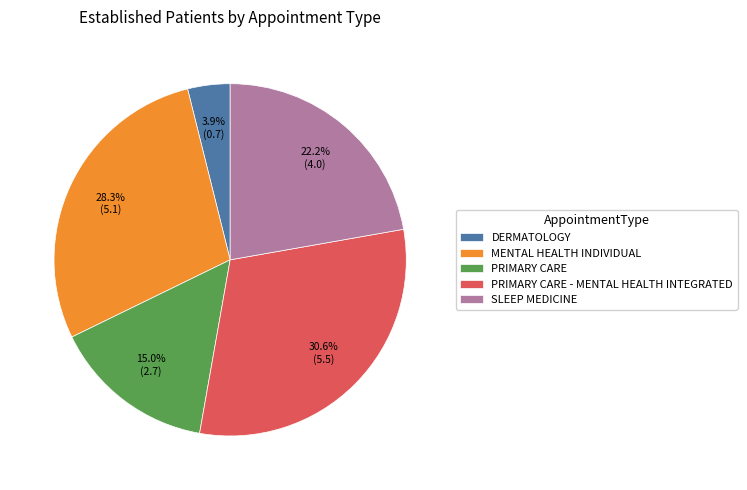

To the nearest percent, what portion does PRIMARY CARE - MENTAL HEALTH INTEGRATED represent?

31%